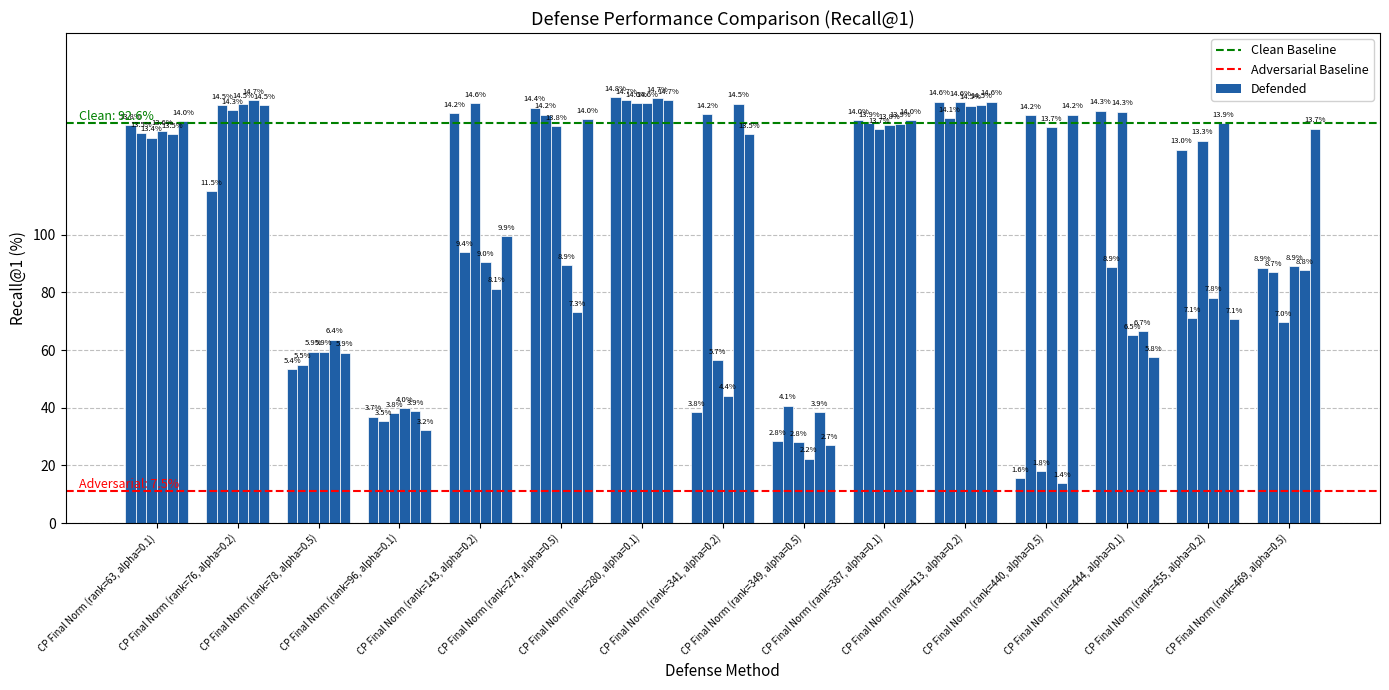

Reading left to right, what are all the values shown in this chart?

Pred1: 138.0	115.1	53.5	37.0	142.1	144.1	147.8	38.4	28.4	139.8	146.2	15.7	143.1	129.5	88.6
Pred0: 135.3	144.9	54.9	35.3	94.1	141.7	146.8	142.0	40.7	138.7	140.6	141.6	88.8	71.1	87.1
Pred2: 133.7	143.2	59.5	38.2	145.7	137.8	145.7	56.5	28.1	136.6	146.0	18.0	142.7	132.7	69.8
Pred3: 136.1	145.3	59.4	39.9	90.5	89.4	145.7	44.2	22.3	138.1	144.8	137.3	65.1	78.2	89.2
Pred4: 134.9	146.7	63.6	38.8	81.3	73.1	147.4	145.5	38.5	138.6	145.1	13.7	66.5	138.8	87.7
Pred5: 139.5	145.0	59.2	32.3	99.5	140.2	146.8	134.9	27.1	139.7	146.2	141.6	57.6	70.7	136.8